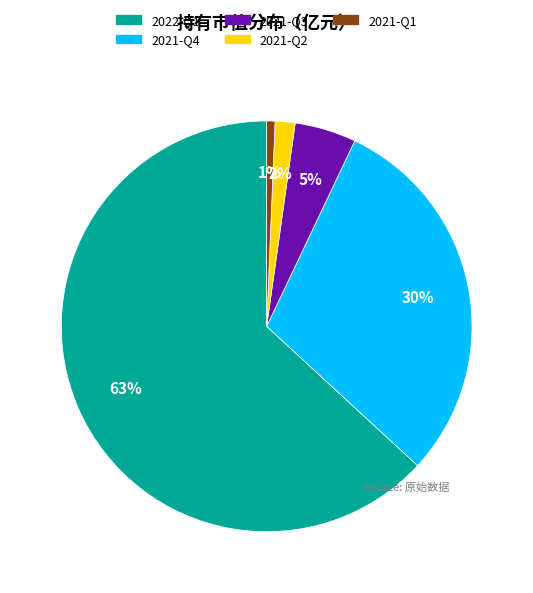

To the nearest percent, what is the average slice percentage?

20%